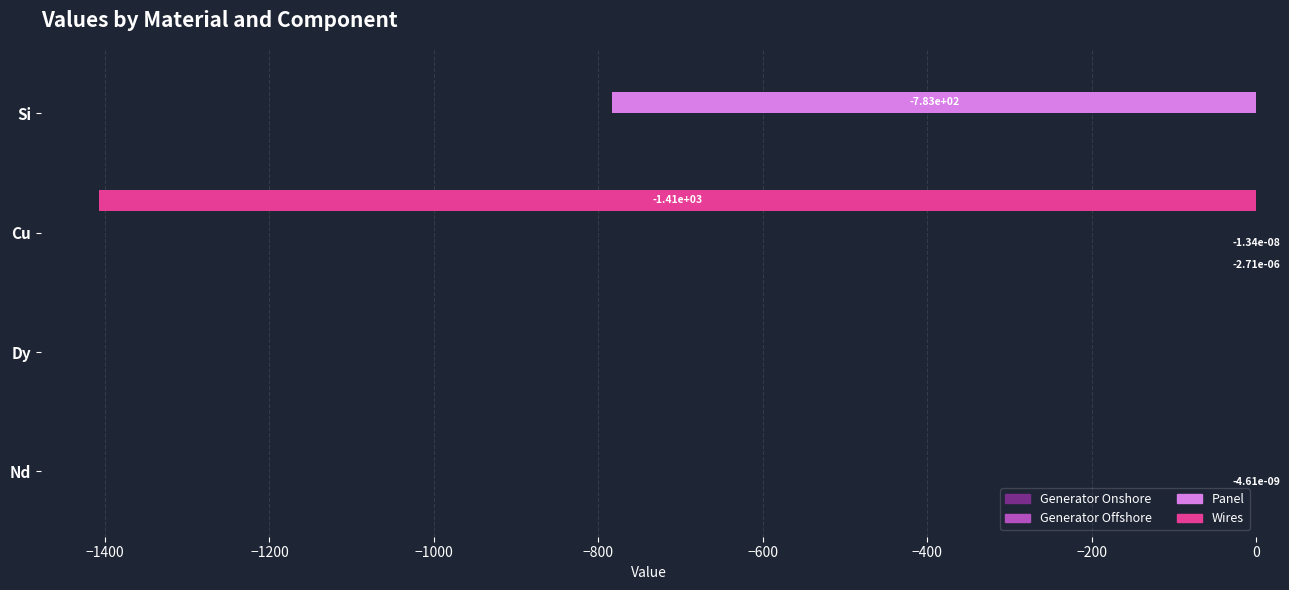

What is the total value across all series at Si?

-783.1